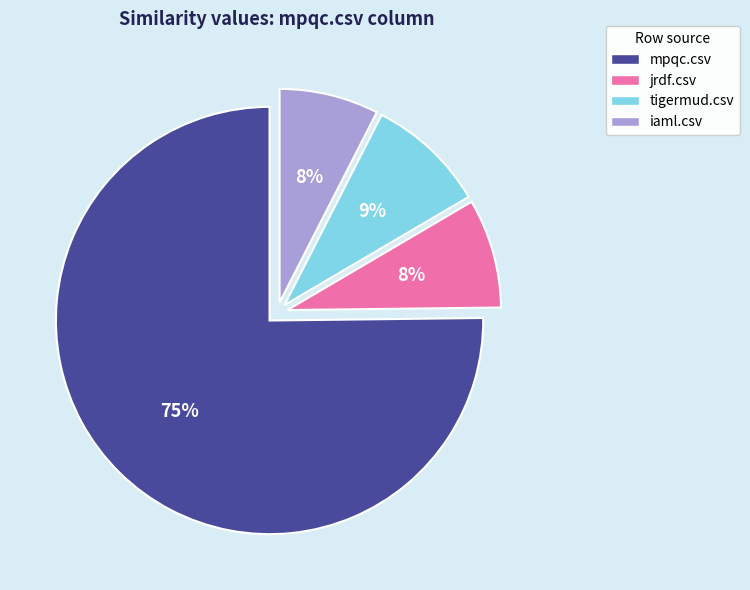

Count the number of slices in the pie.

4